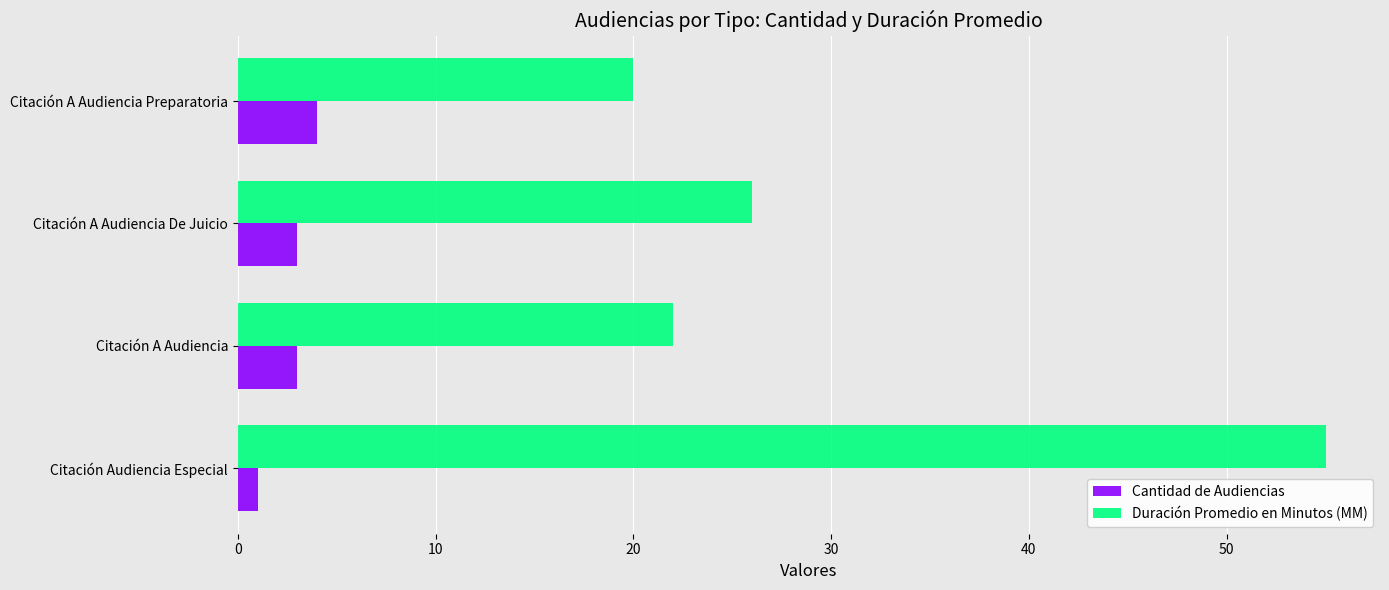

How many series are shown in this chart?

2